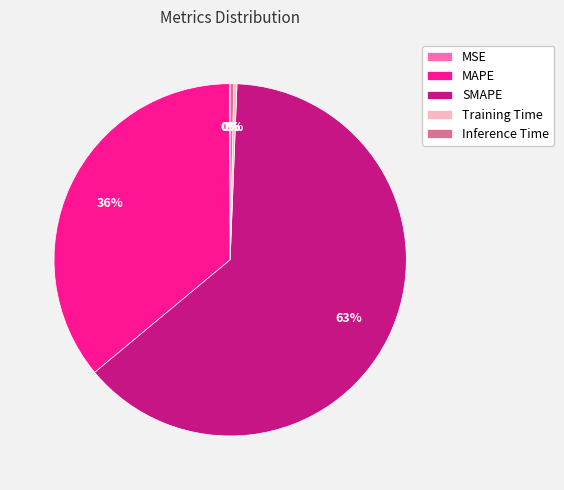

Which category has the biggest portion of the pie?

SMAPE